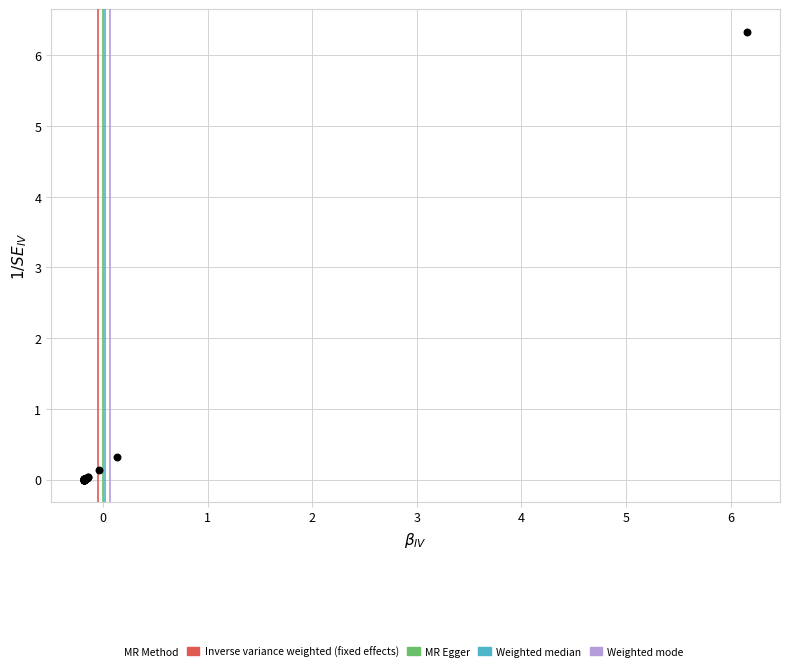

What Y value in the scatter plot is closest to 3?

0.3